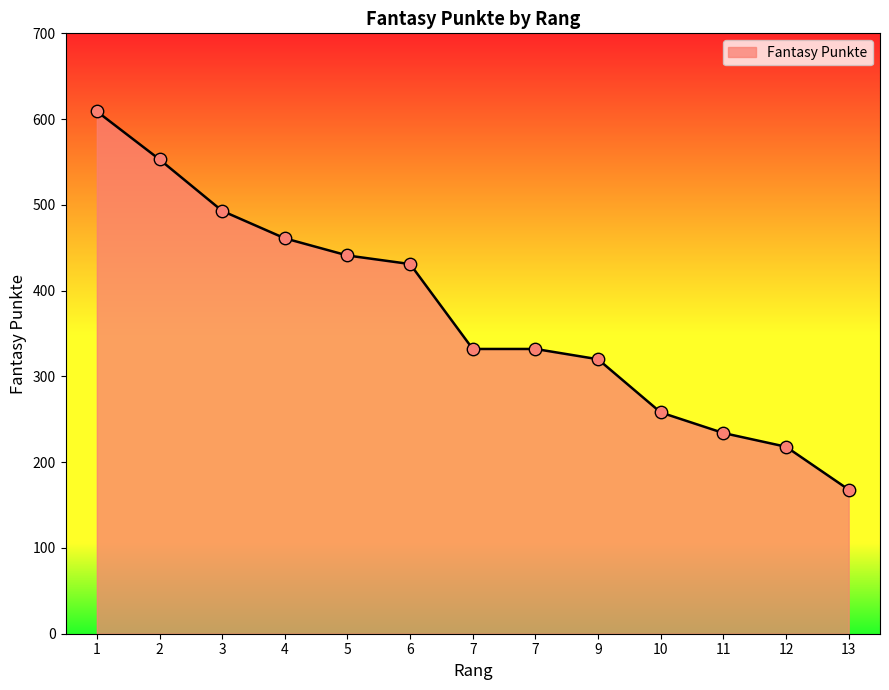

What is the ratio of the value at 4 to the value at 12?

2.1